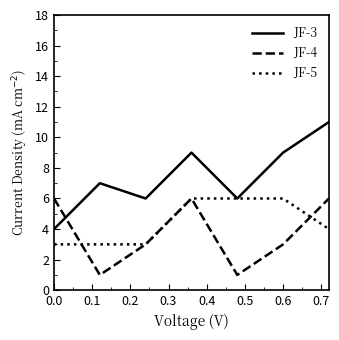

What is the difference between the maximum and minimum values in the JF-4 series?

5